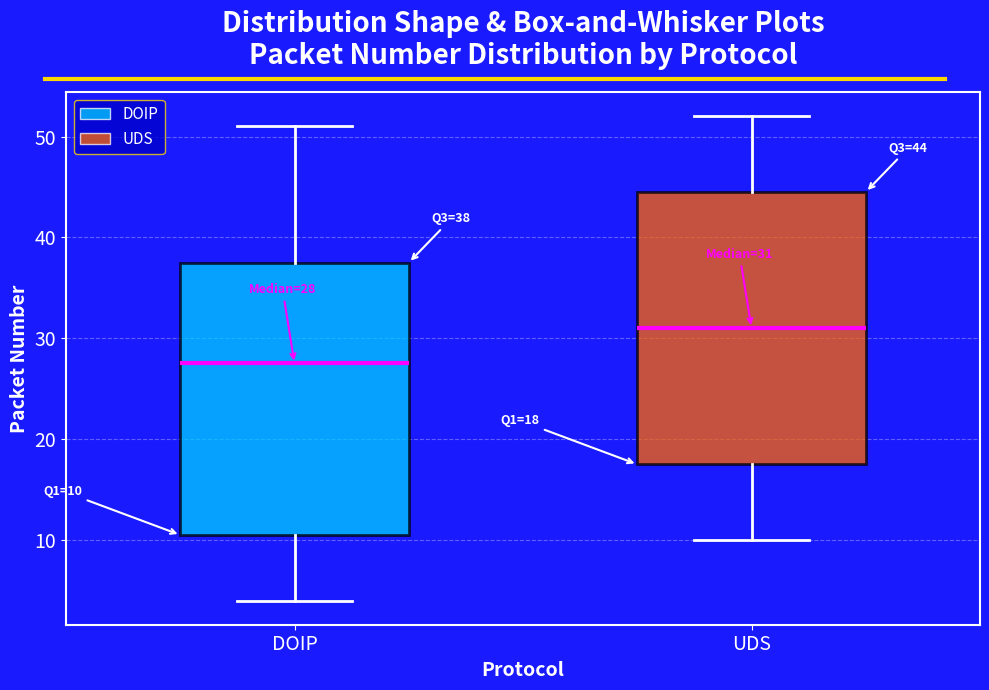

Which box has the lowest median line?

DOIP